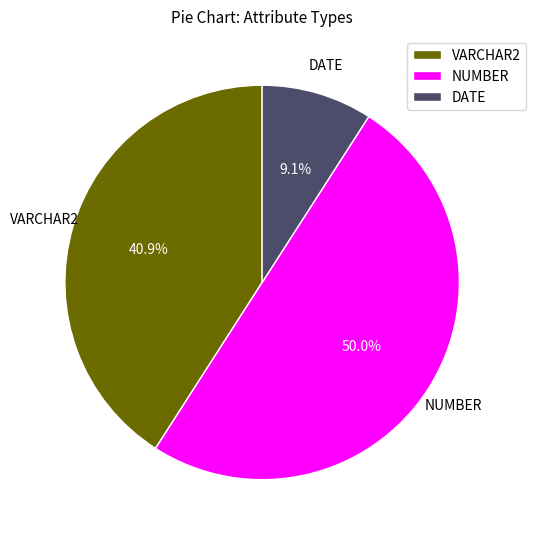

To the nearest percent, what is the difference between the largest and smallest slice percentages?

41%